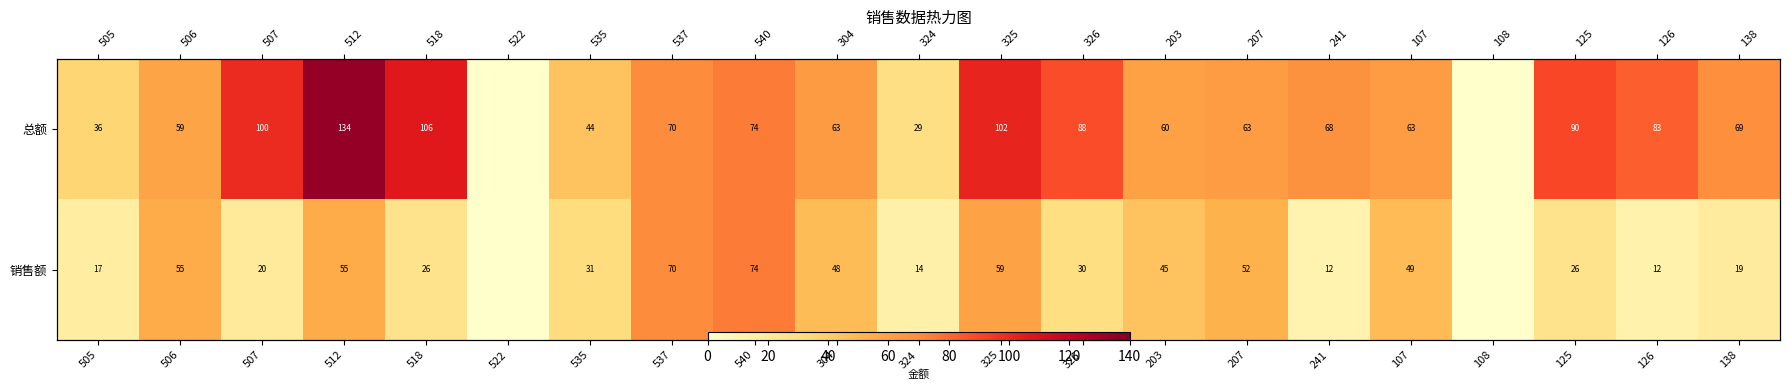

Which series has the largest total across all categories?

总额